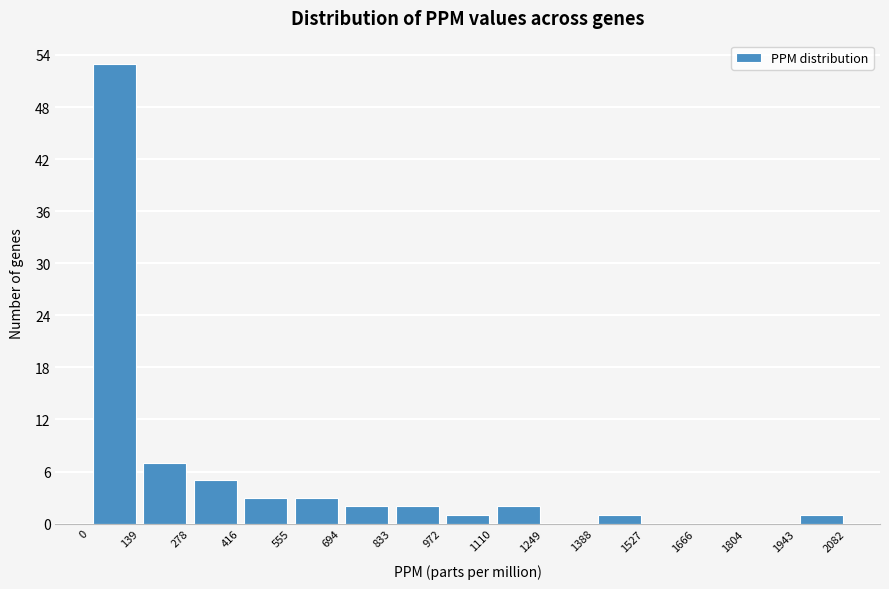

Reading left to right, list every bar in this chart as the range it spans on the x-axis followed by its height. The values are not printed on the chart, so give them approximately, as read against the axis.

0 to 139: 53
139 to 278: 7
278 to 416: 5
416 to 555: 3
555 to 694: 3
694 to 833: 2
833 to 972: 2
972 to 1110: 1
1110 to 1249: 2
1249 to 1388: 0
1388 to 1527: 1
1527 to 1666: 0
1666 to 1804: 0
1804 to 1943: 0
1943 to 2082: 1